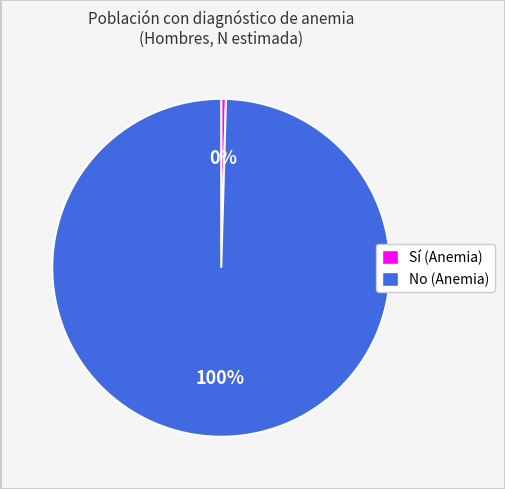

Between No (Anemia) and Sí (Anemia), which is larger?

No (Anemia)